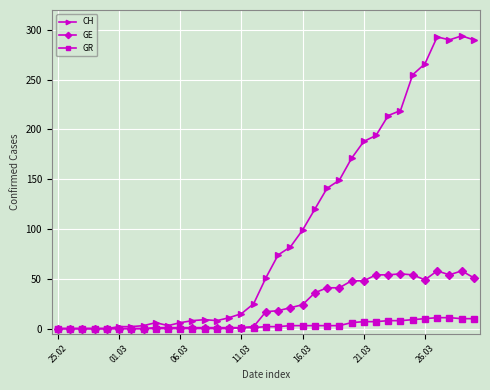

What are all the series names shown in the legend?

CH, GE, GR